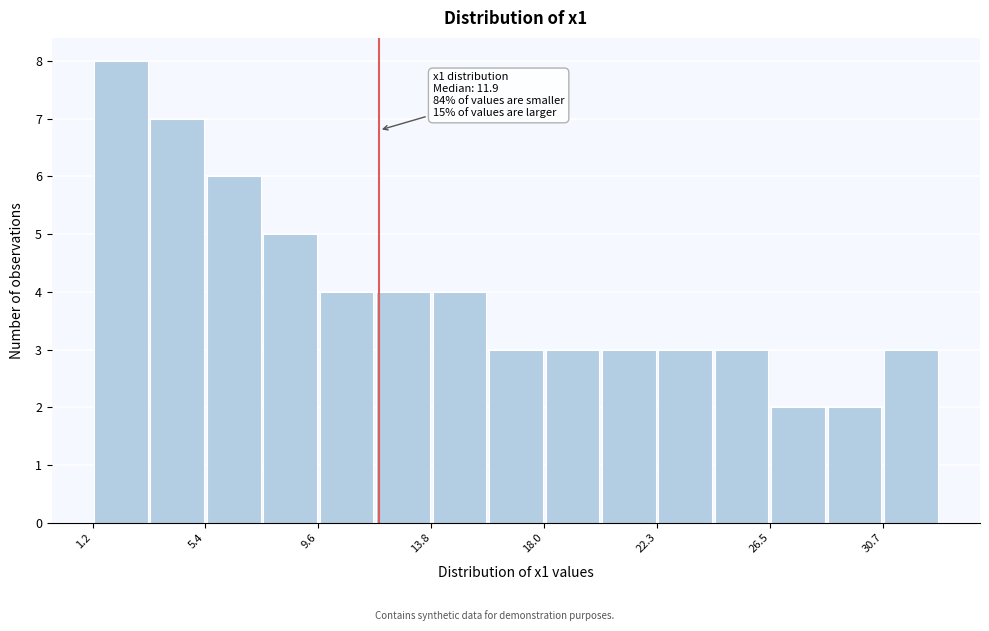

Over which range of the x-axis is the bar tallest?

1.0 to 3.5